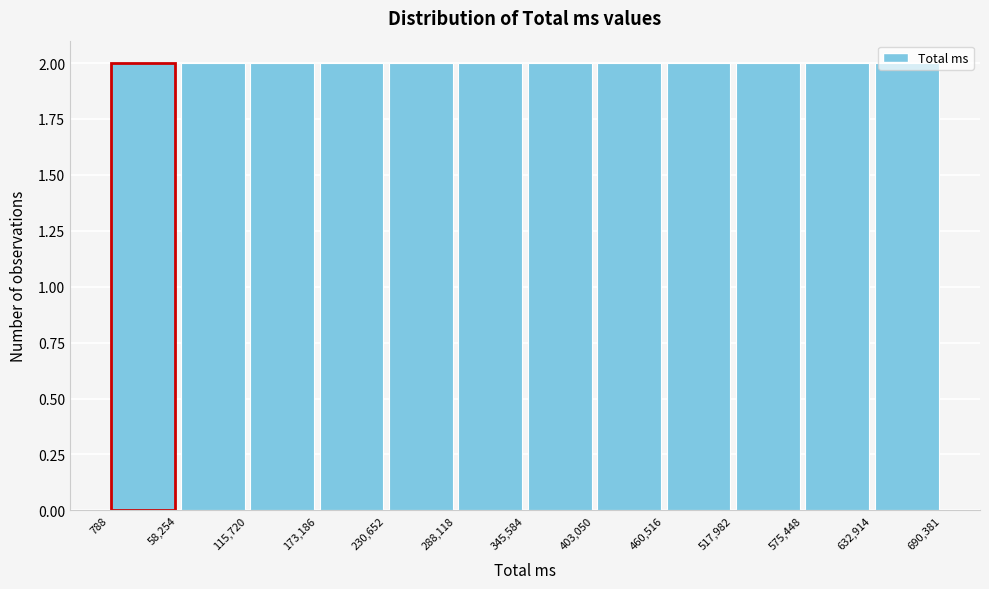

How tall is the bar that spans 230,652 to 288,118 on the x-axis? The values are not printed on the chart, so give them approximately, as read against the axis.

2